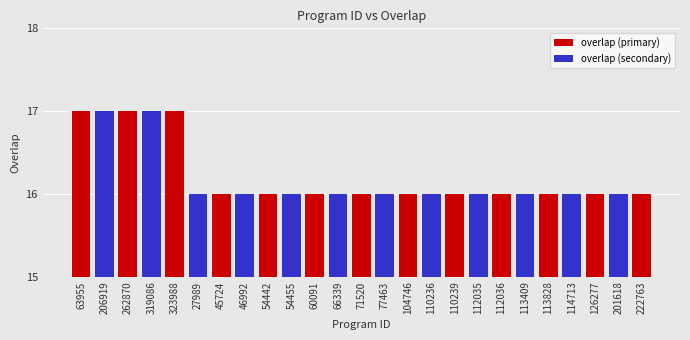

What is the average value?

16